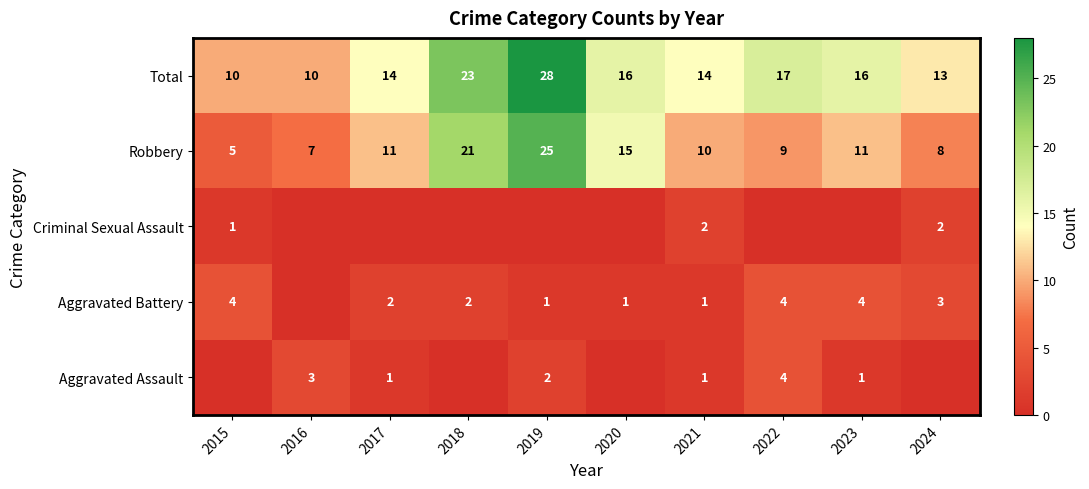

Is it true that Aggravated Assault equals 4 at 2022?

True